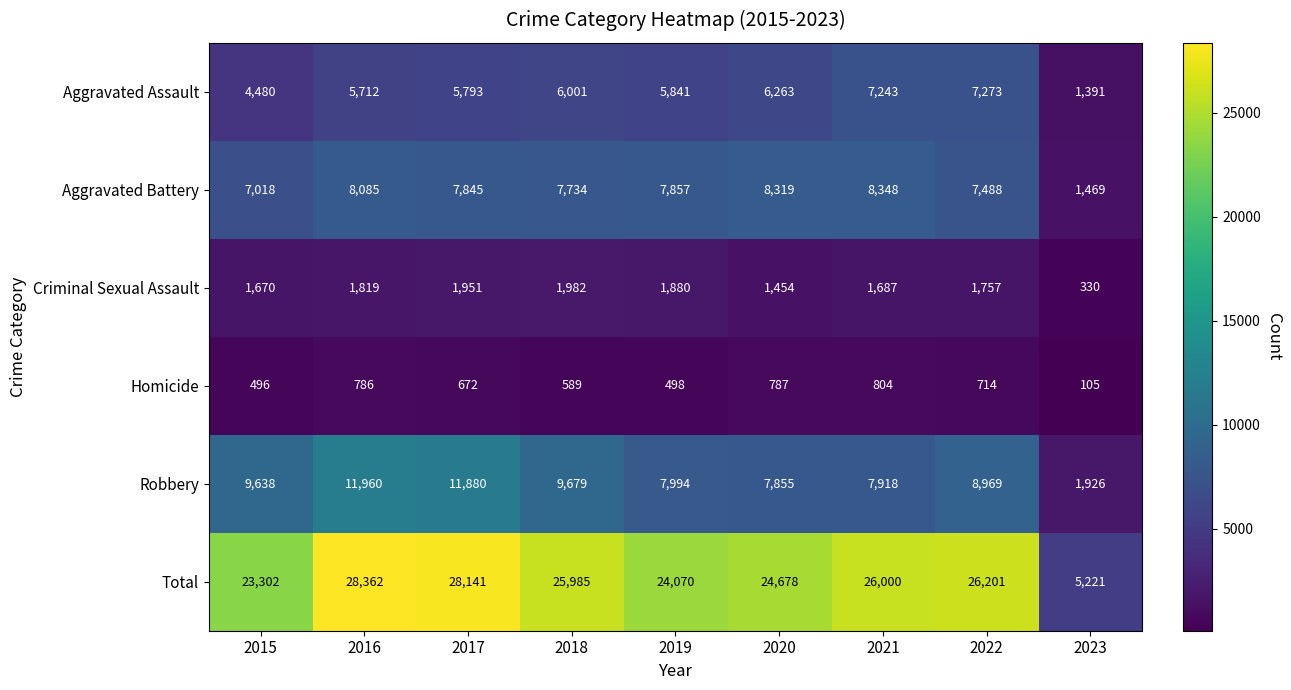

How many categories are shown in the chart?

9